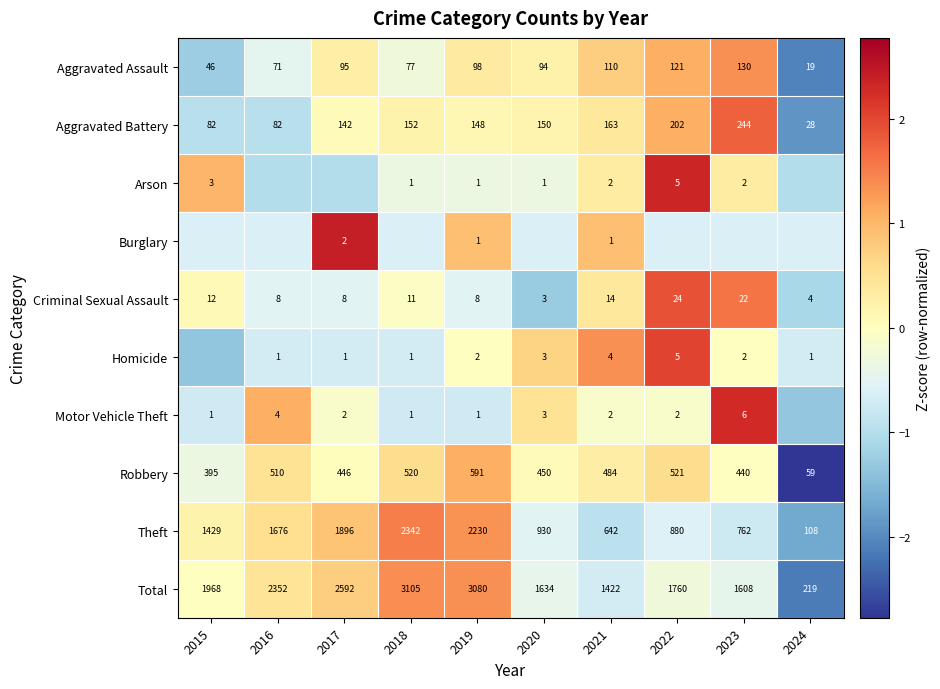

Is the value of Criminal Sexual Assault at 2018 greater than the value of Theft at 2017?

No